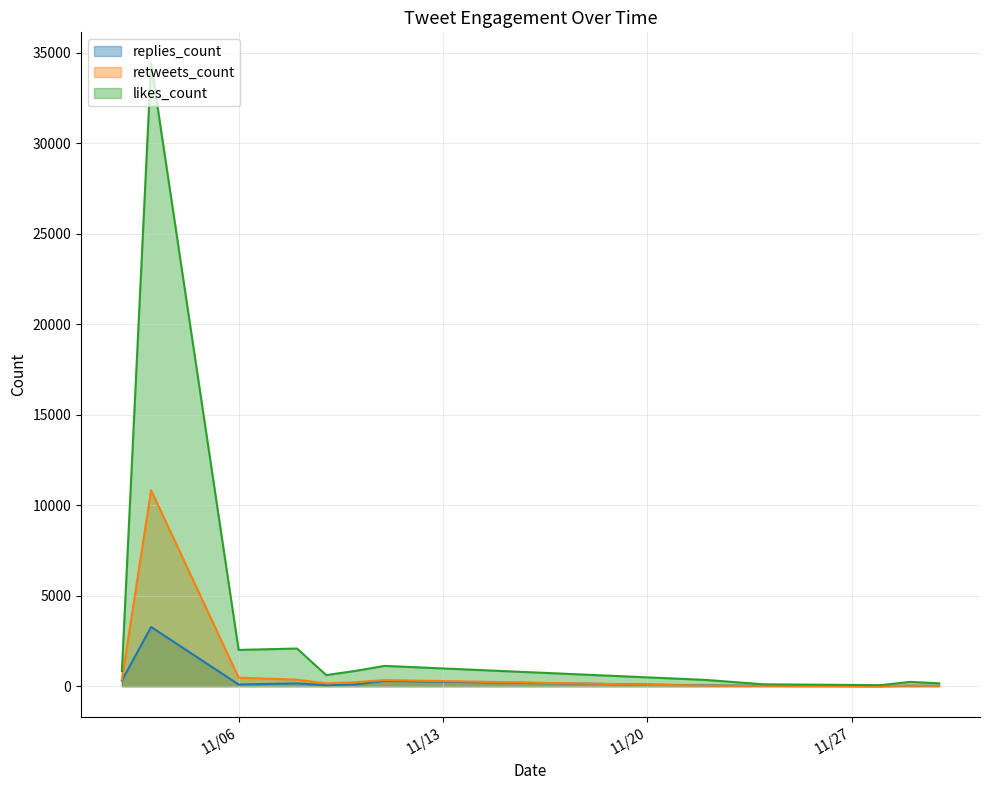

True or false: replies_count and likes_count cross at least once.

False